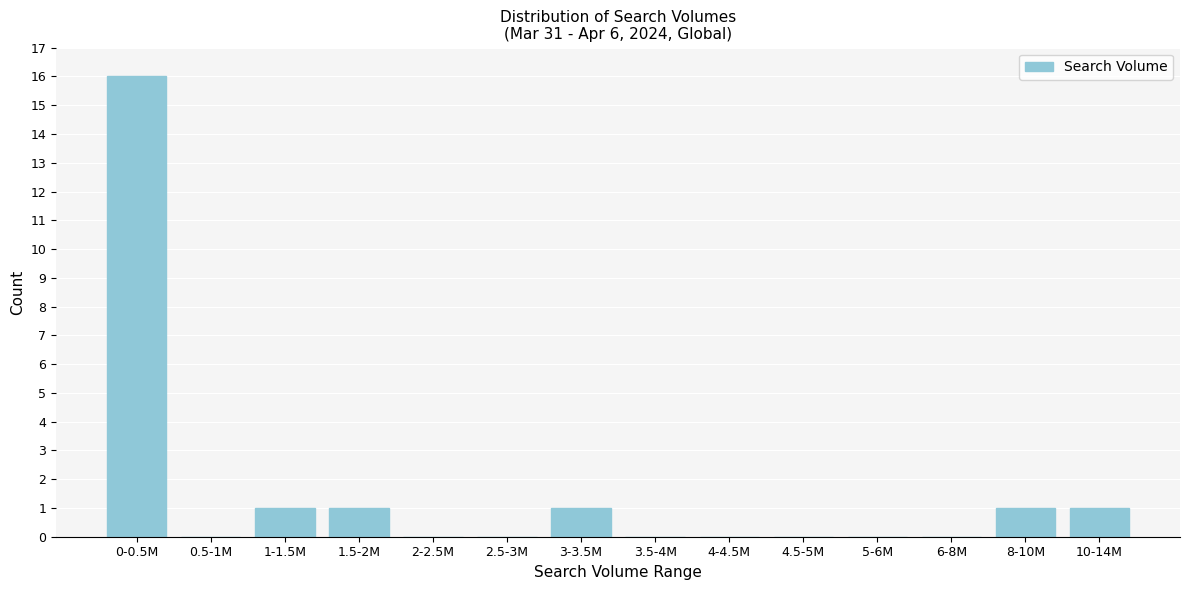

Reading right to left, list all the values displayed in this chart.

10-14M=1	8-10M=1	6-8M=0	5-6M=0	4.5-5M=0	4-4.5M=0	3.5-4M=0	3-3.5M=1	2.5-3M=0	2-2.5M=0	1.5-2M=1	1-1.5M=1	0.5-1M=0	0-0.5M=16